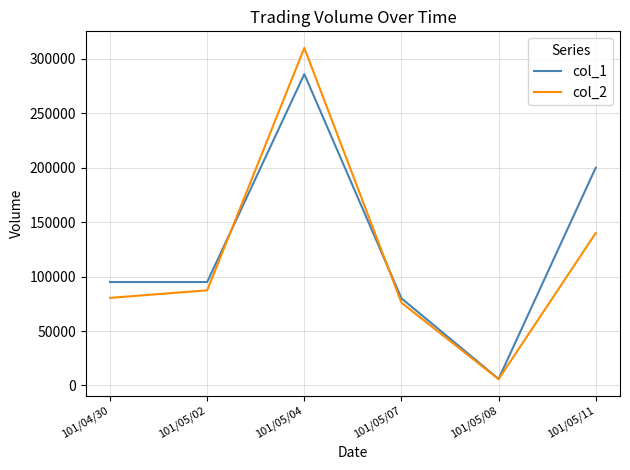

Which series has the largest range (max minus min)?

col_2